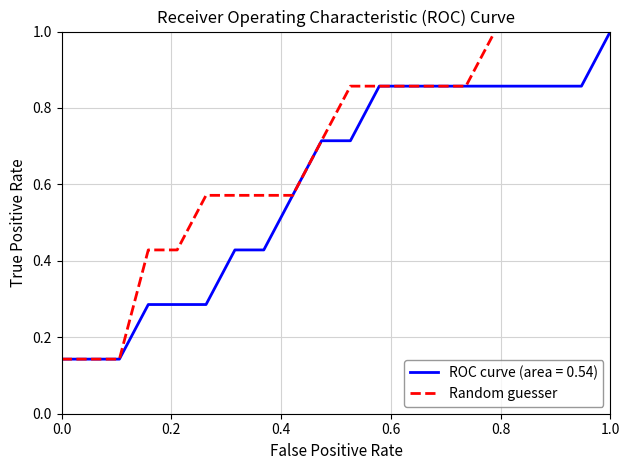

List the series in order of their overall mean, highest first.

Random guesser, ROC curve (area = 0.54)